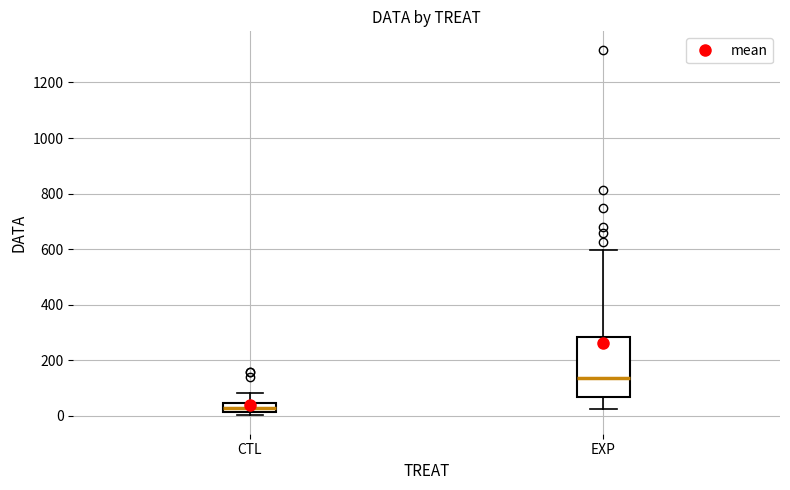

Where does the upper whisker of the box for CTL end on the y-axis? The values are not printed on the chart, so give them approximately, as read against the axis.

80